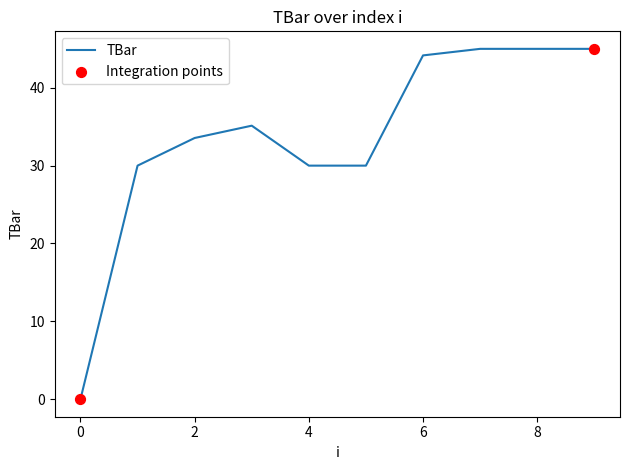

What is the difference between the maximum and minimum values?

45.0